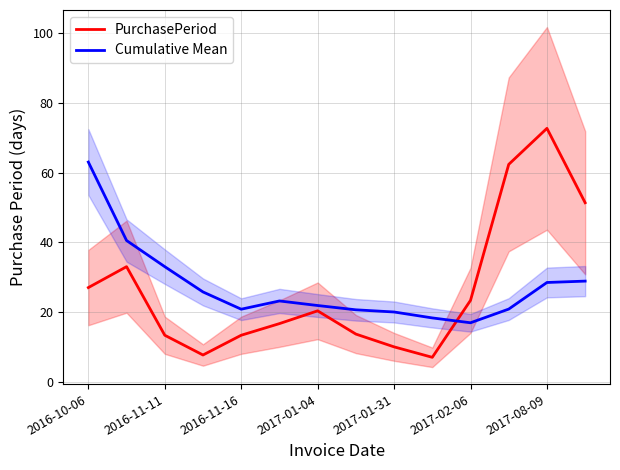

What is the minimum value for Cumulative Mean?

16.9